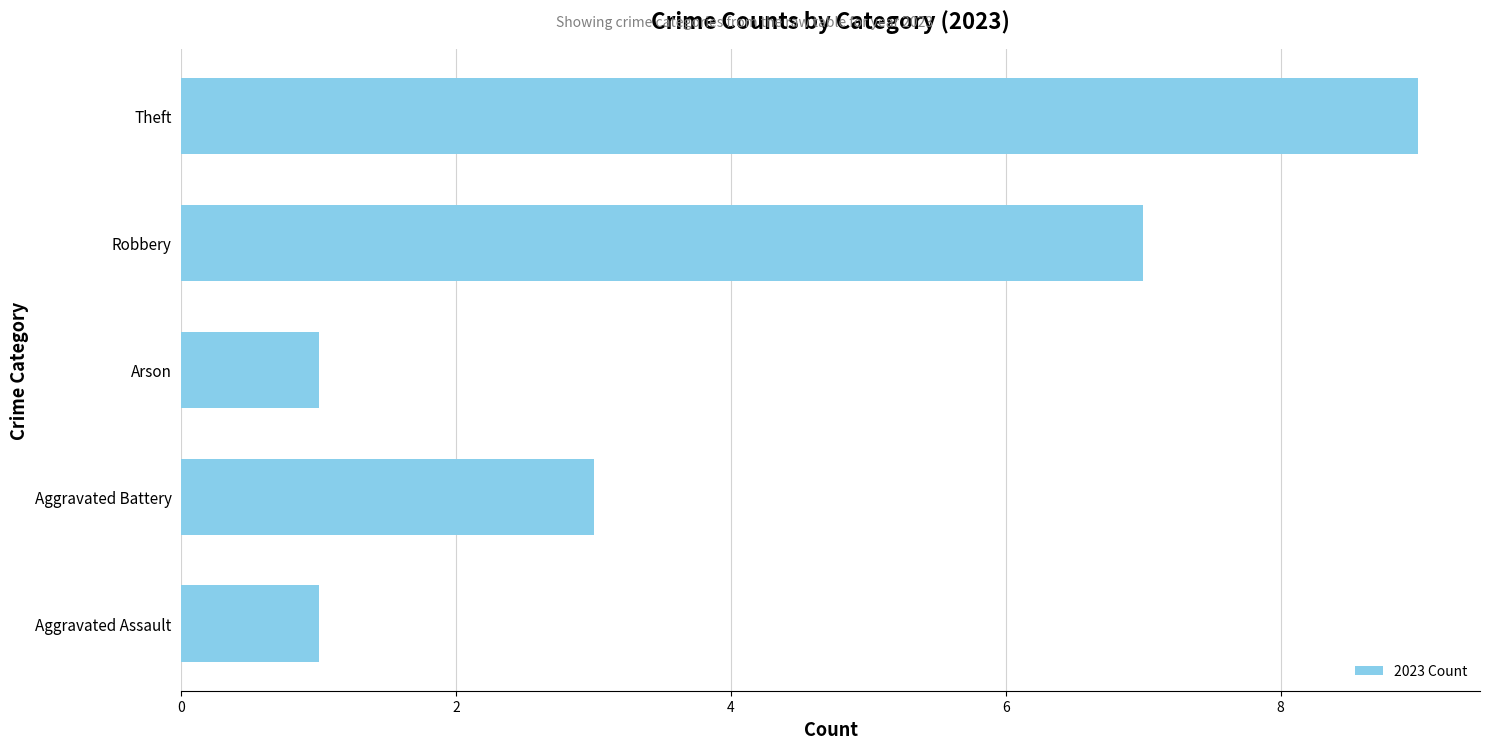

What is the sum of all values?

21